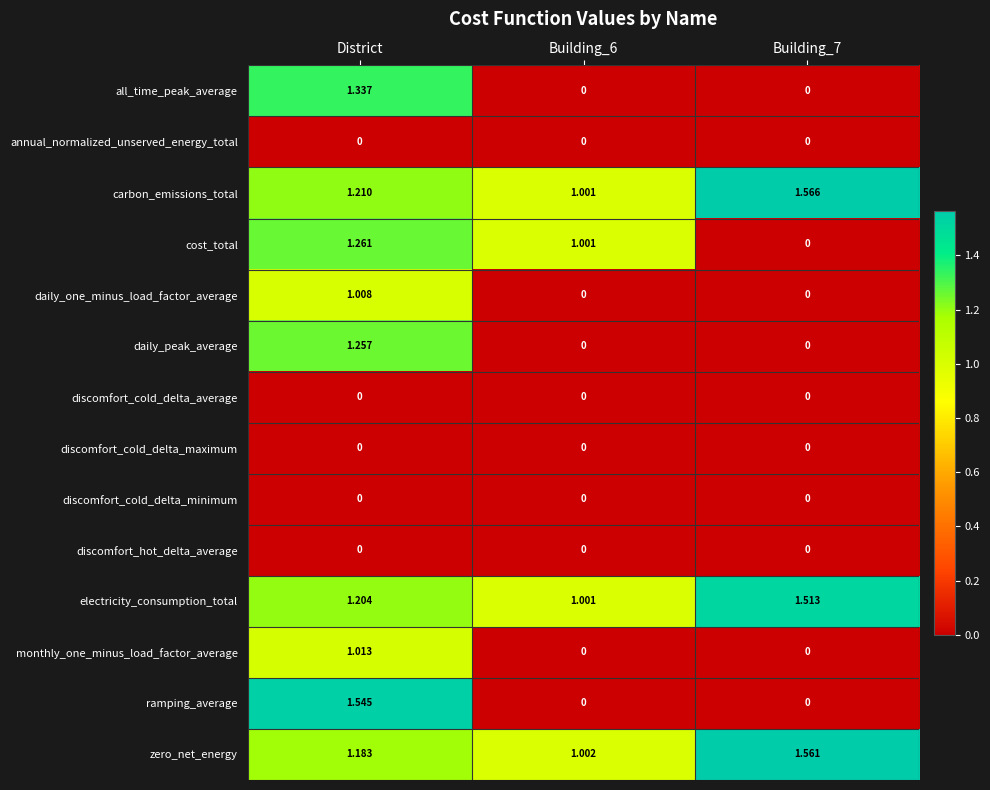

Which series has the largest range (max minus min)?

ramping_average